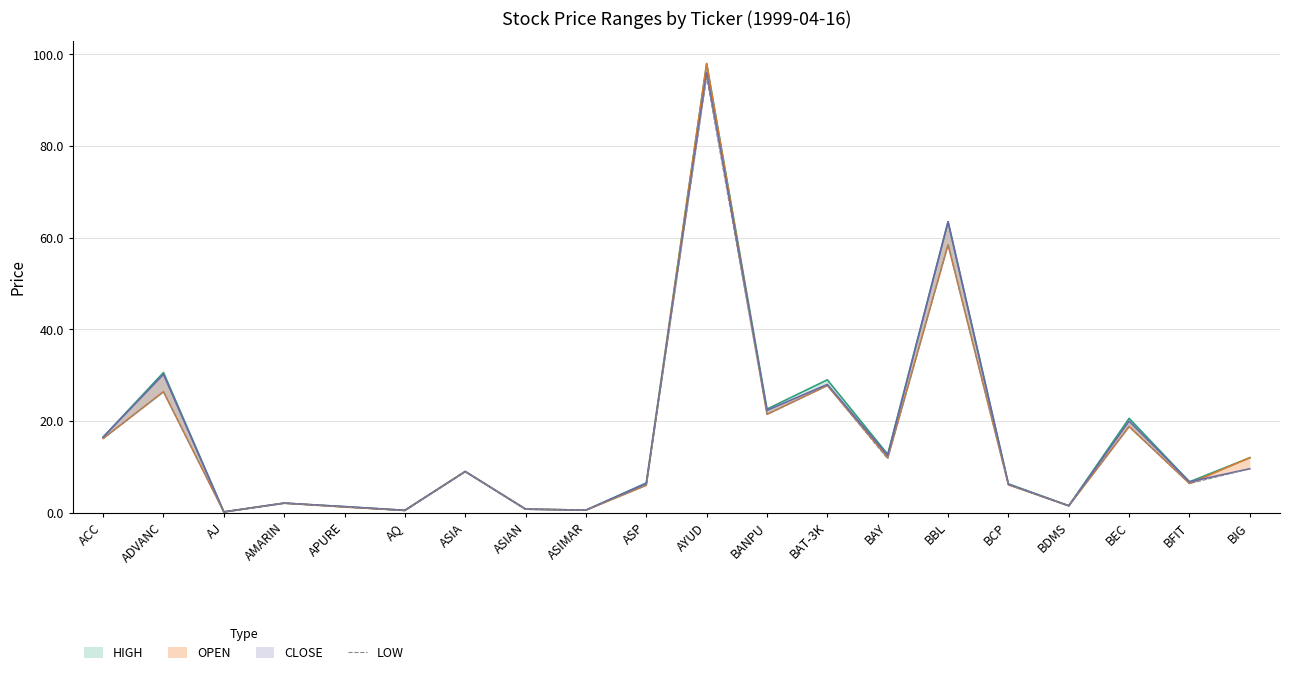

Which has a higher value, ASP or AQ?

ASP